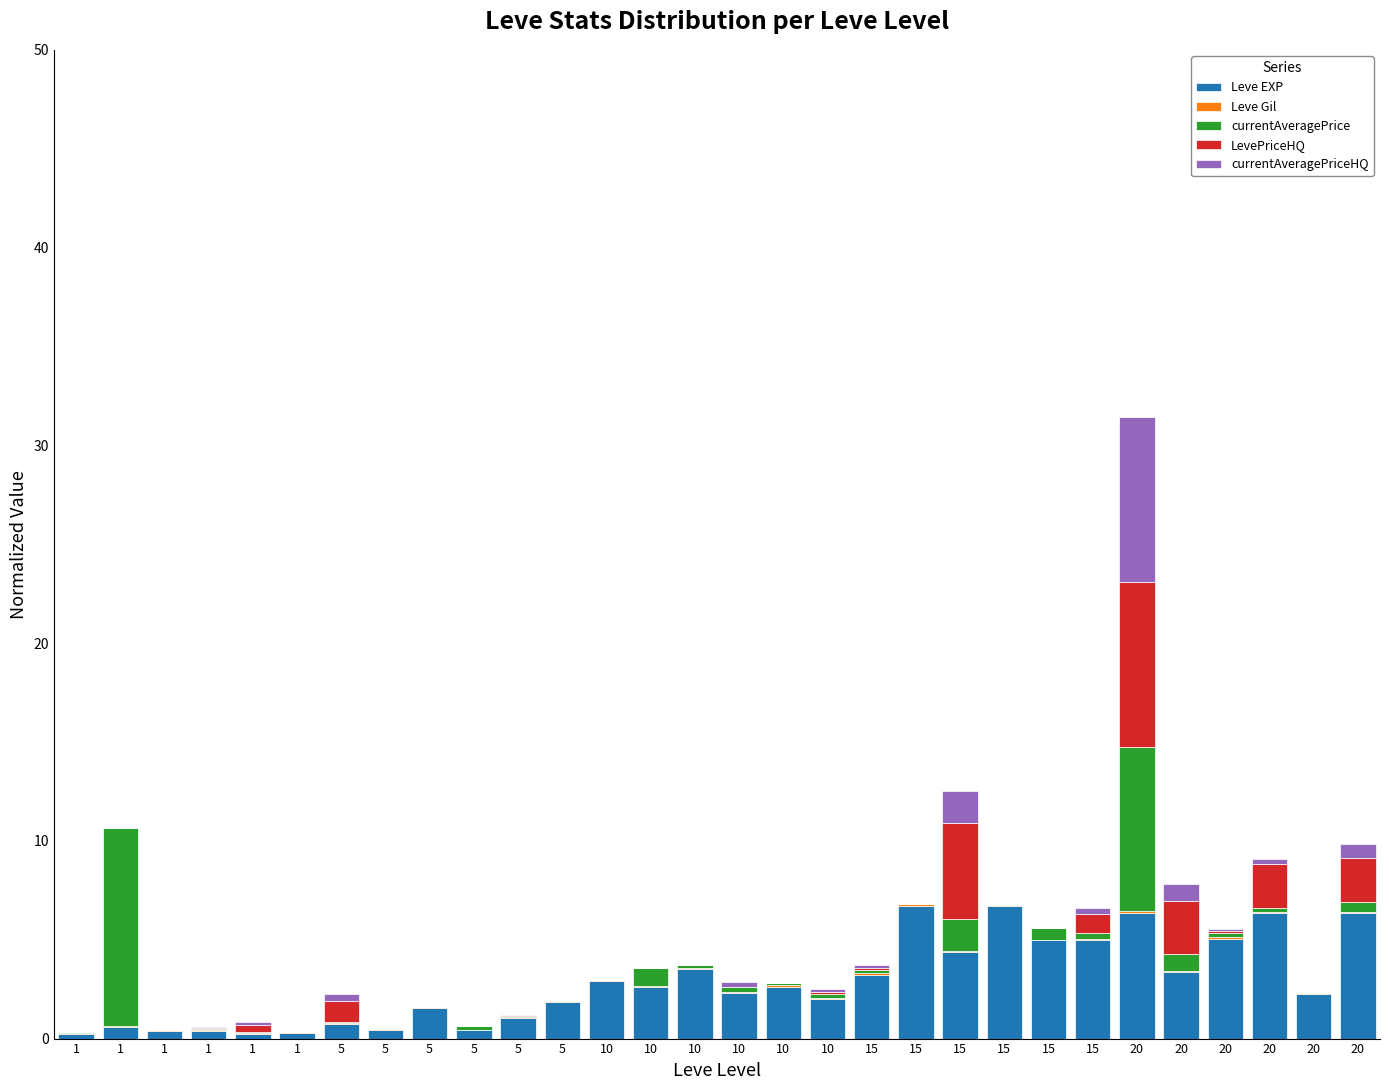

How many Leve Gil values are between 0 and 1?

30